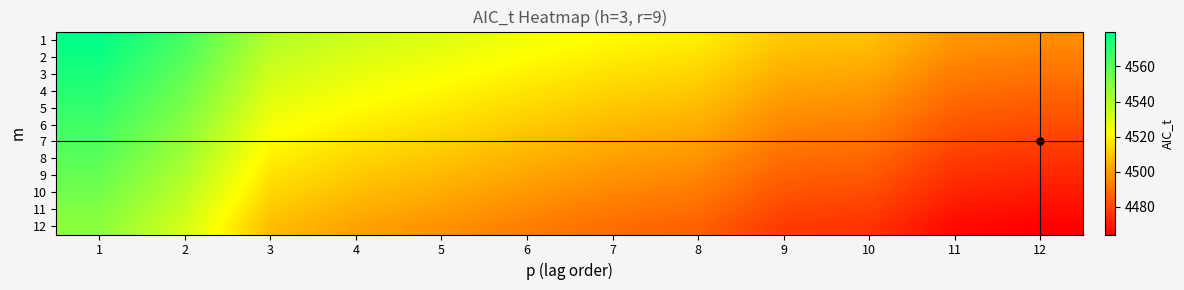

What is the minimum value shown in the chart?

4464.3